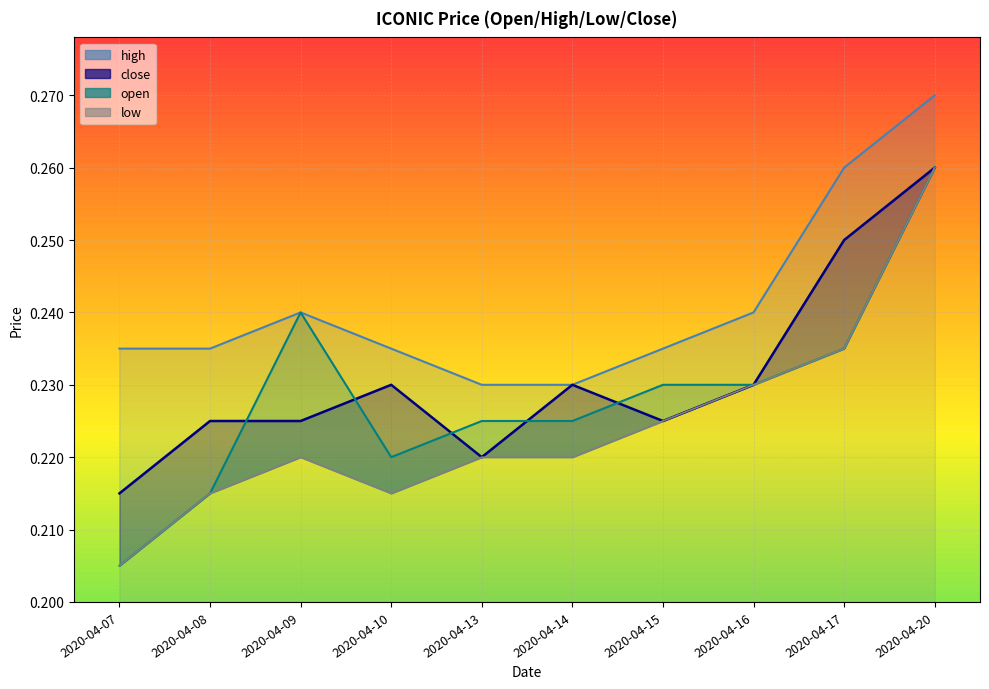

Which series has the widest spread of values?

open